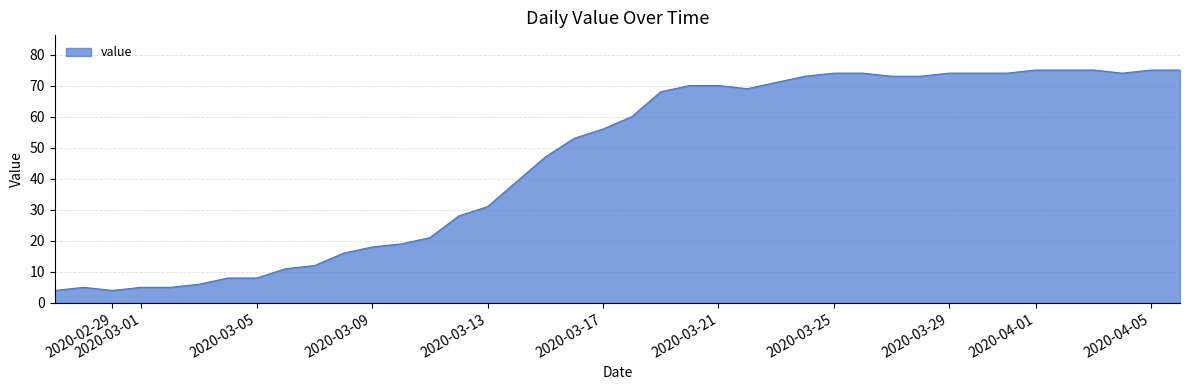

What is the smallest value displayed?

4